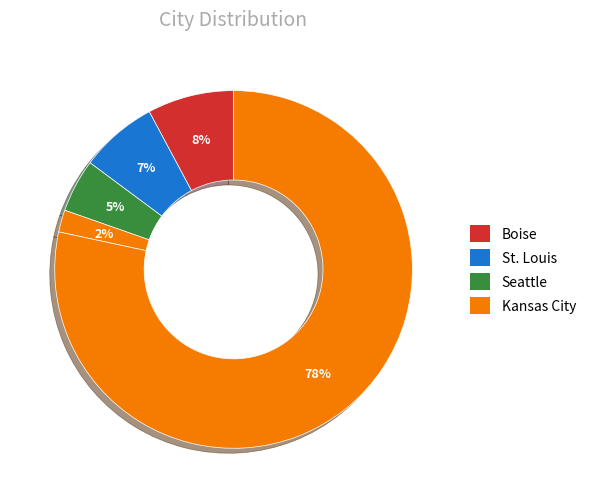

How many slices are in this pie chart?

5